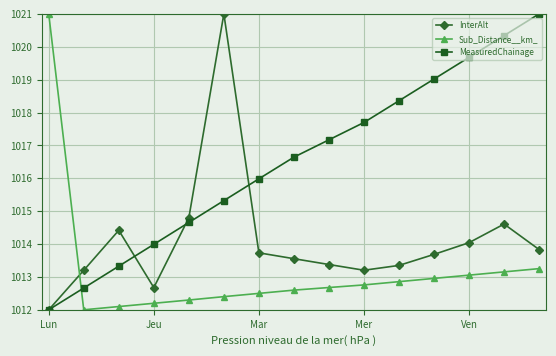

True or false: InterAlt has more than 1 points higher than both neighbors.

True